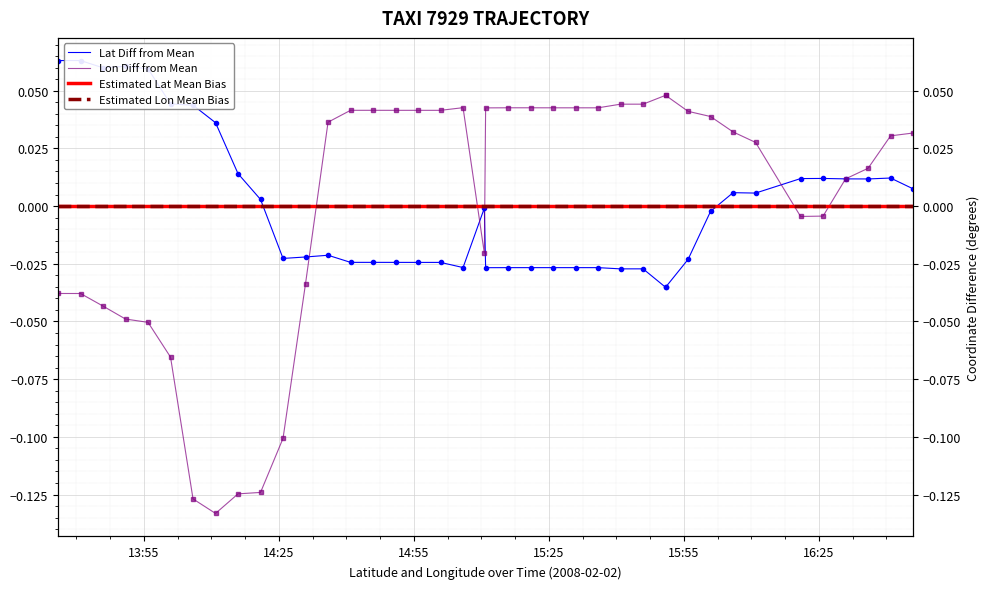

Which series has the largest range (max minus min)?

lon